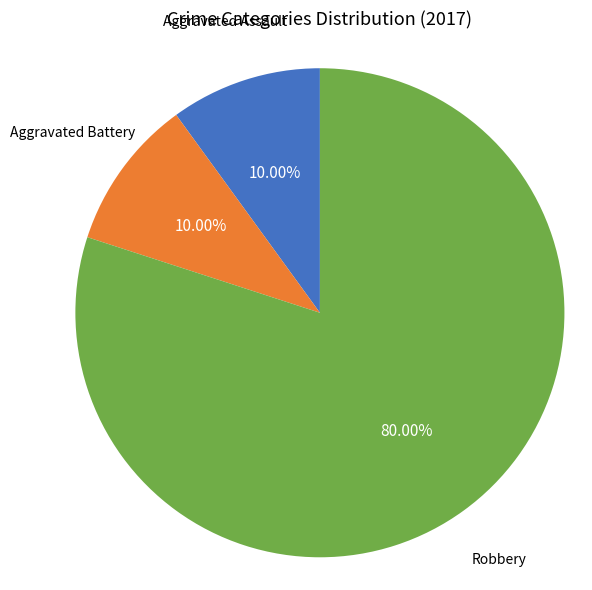

Does any single category account for the majority?

Yes